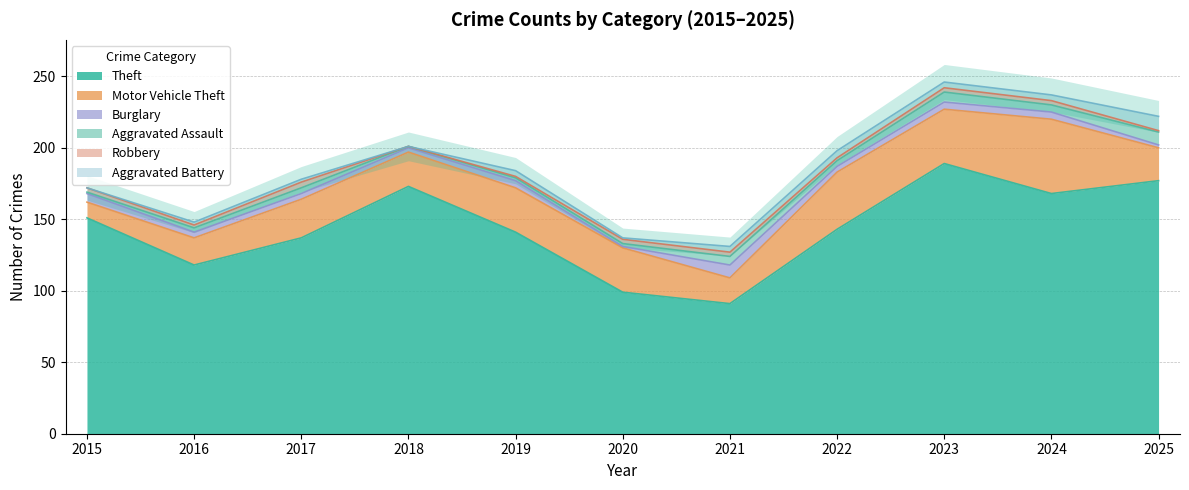

Does the chart display data point markers on the line(s)?

No